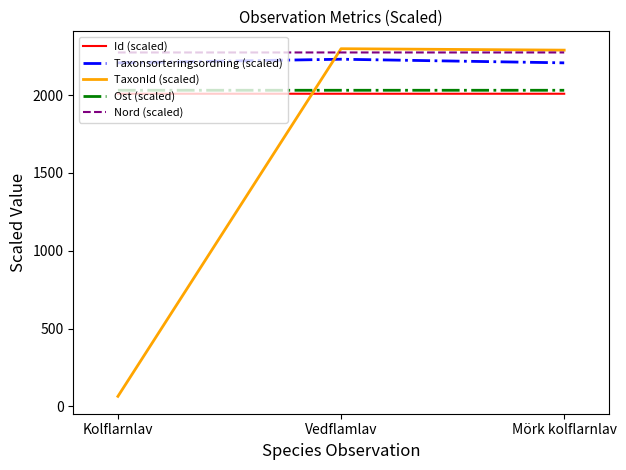

What is the highest value of the TaxonId (scaled) series?

2298.2